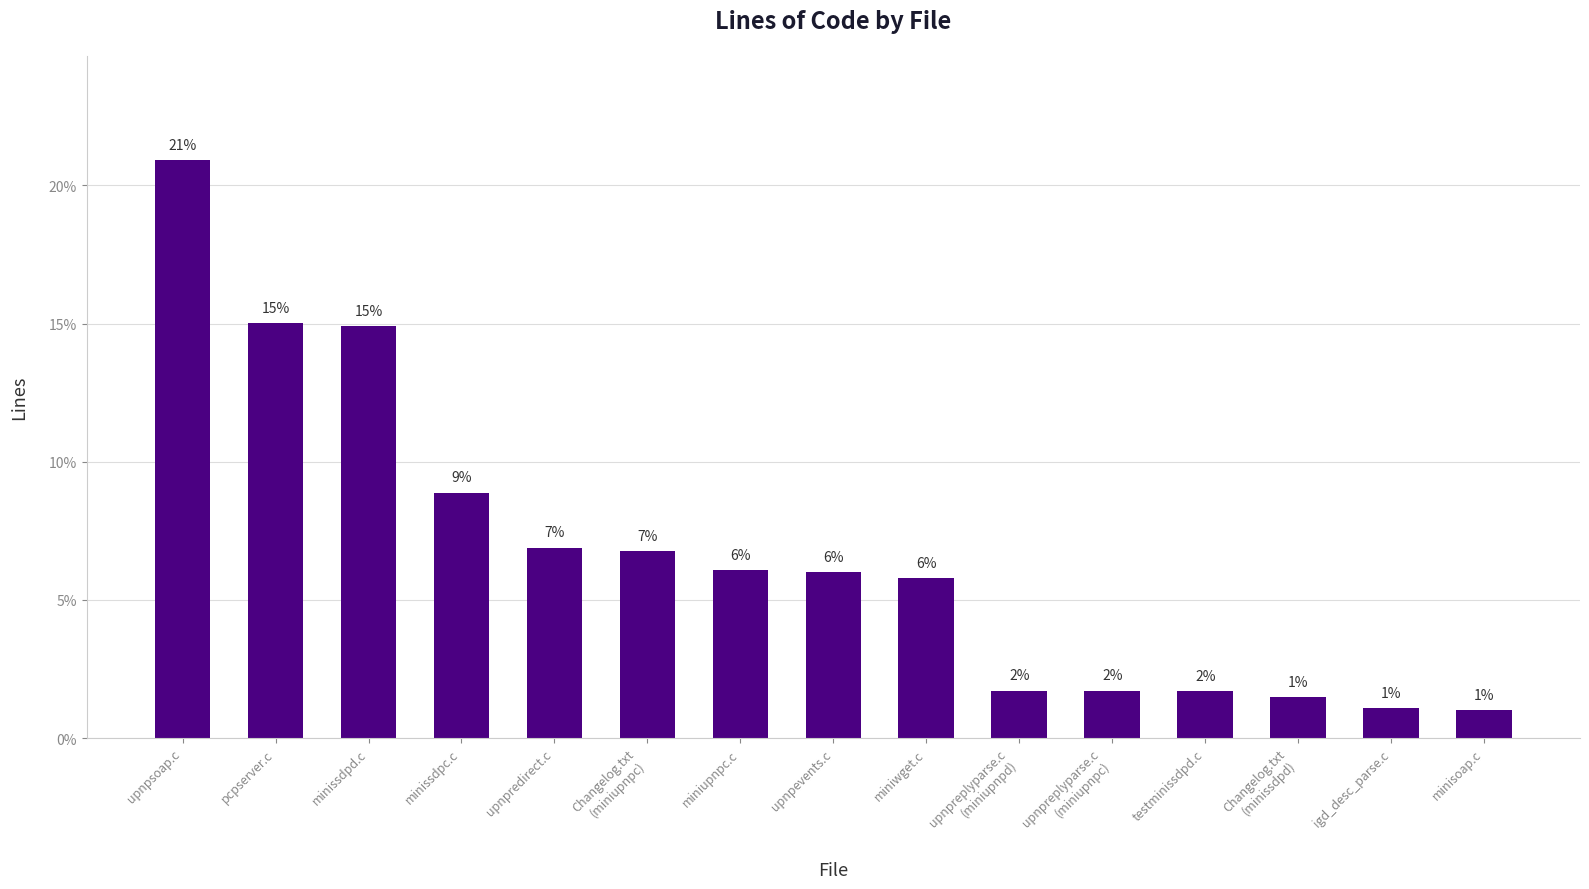

Are the bars grouped side by side (vs. stacked)?

No